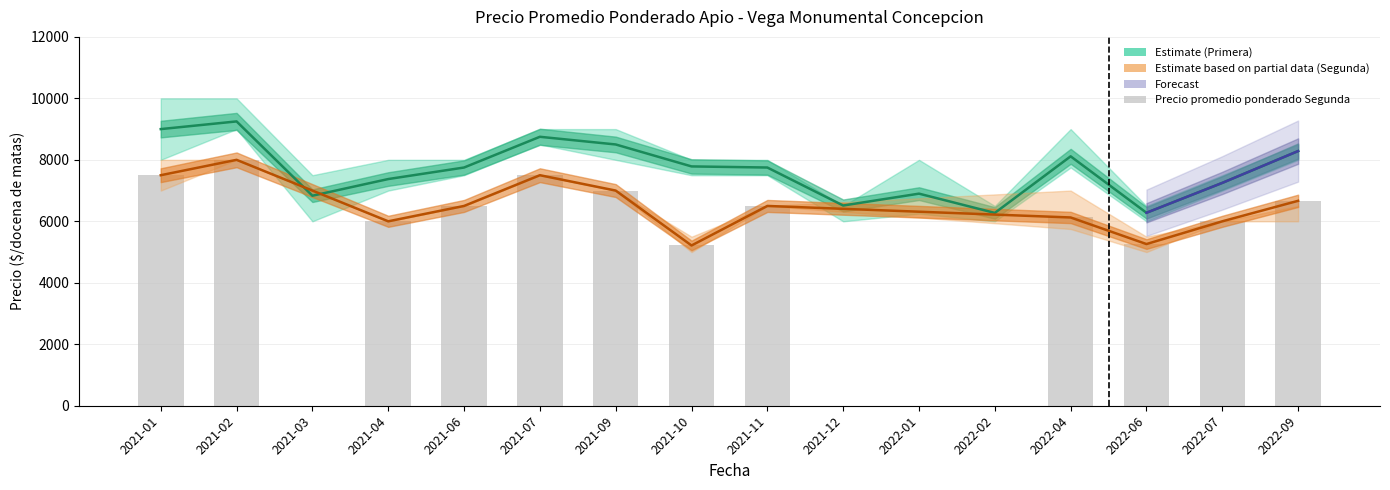

True or false: Precio minimo Segunda has a value of 4163 at 2021-02.

False